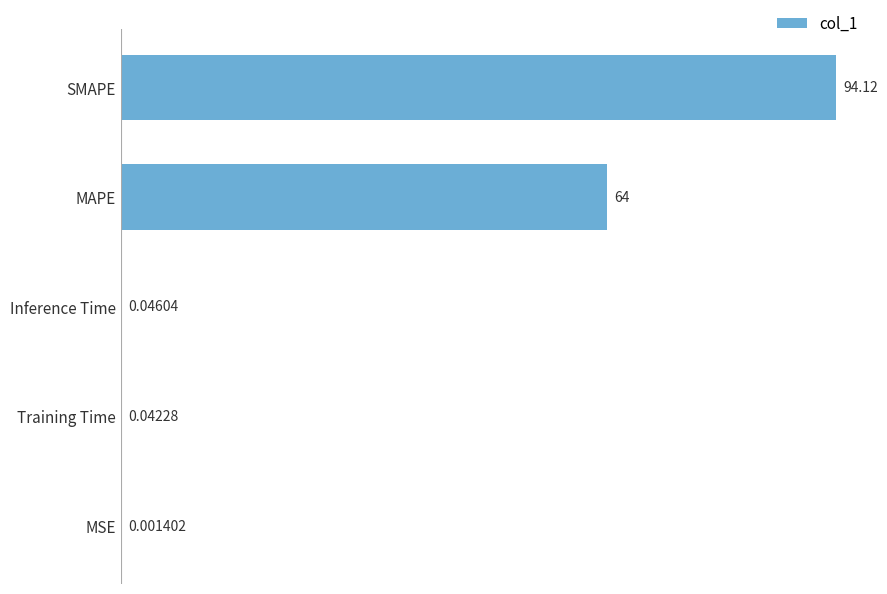

What is the sum of all values?

158.2